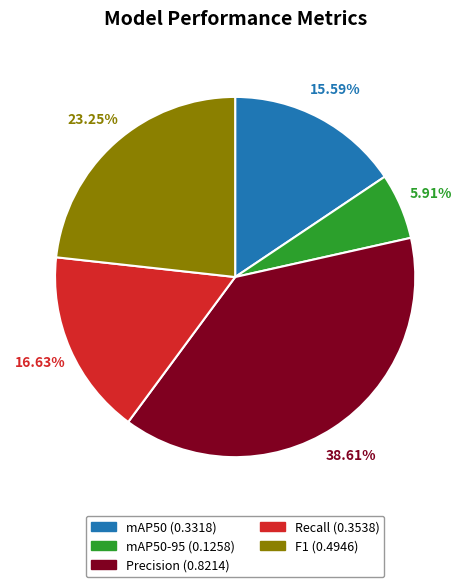

Does any single category account for the majority?

No